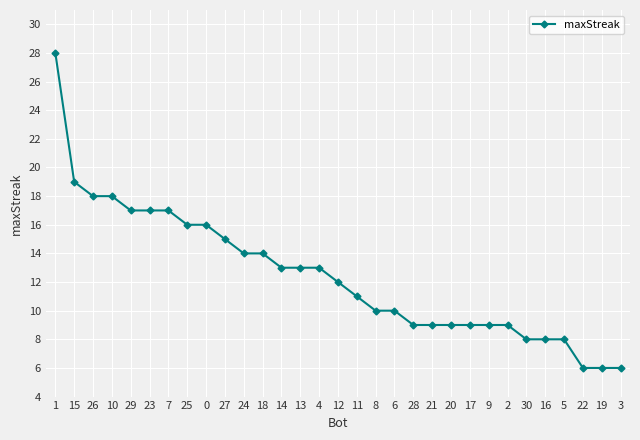

Is it true that the value at 30 is 8?

True